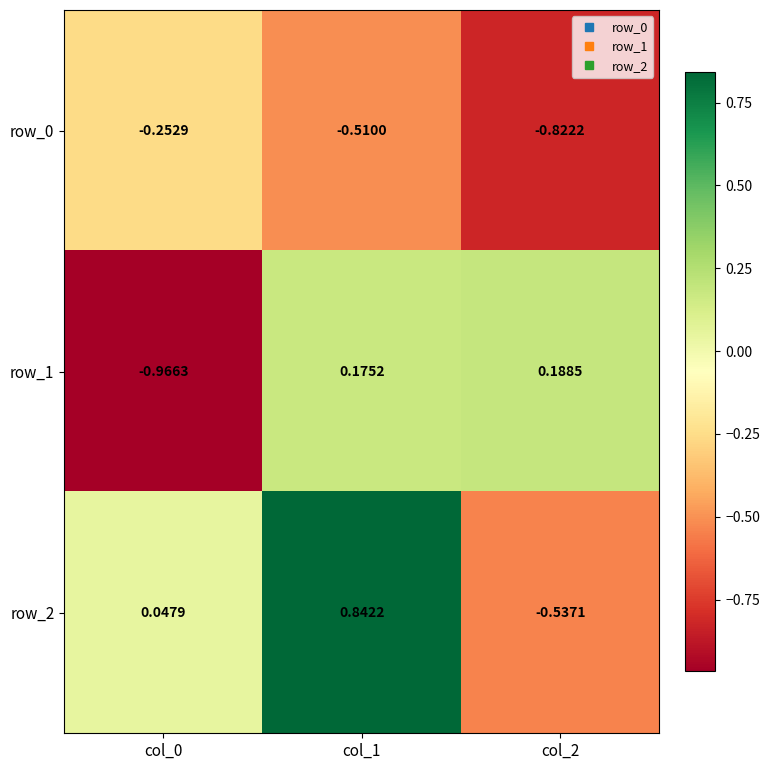

Is the value of row_1 at col_1 greater than the value of row_0 at col_1?

Yes